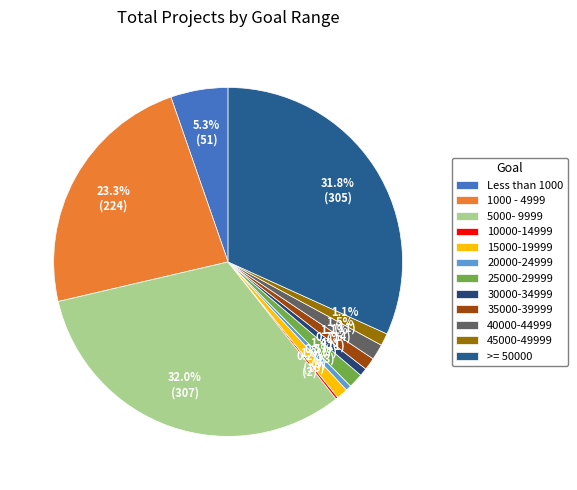

Between 1000 - 4999 and 25000-29999, which is larger?

1000 - 4999